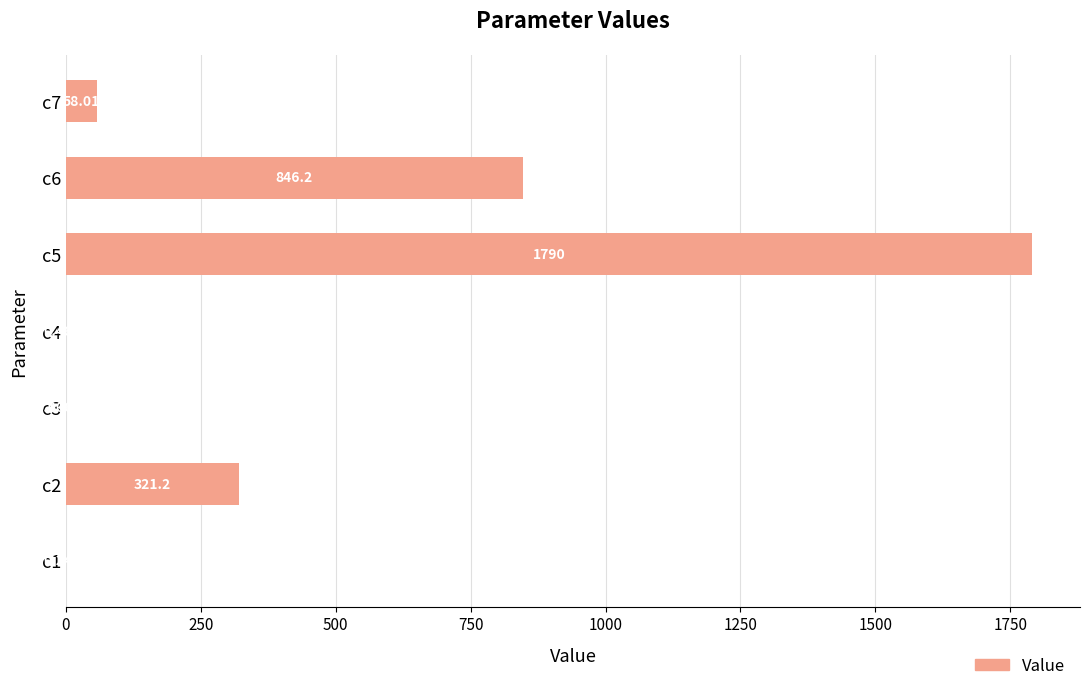

What is the sum of all values?

3016.1